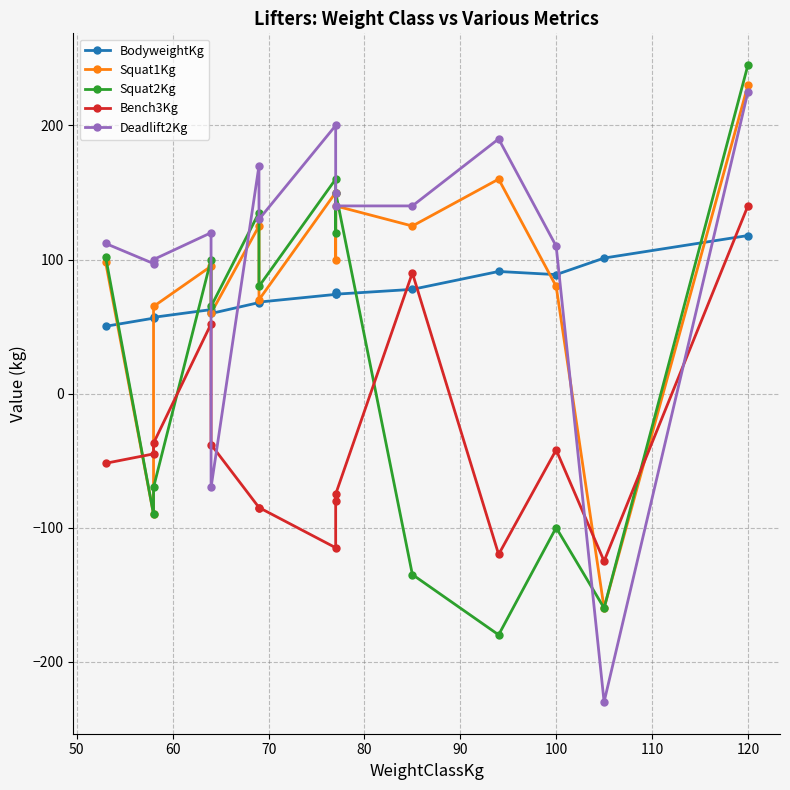

What is the average value of the Squat2Kg series?

28.1